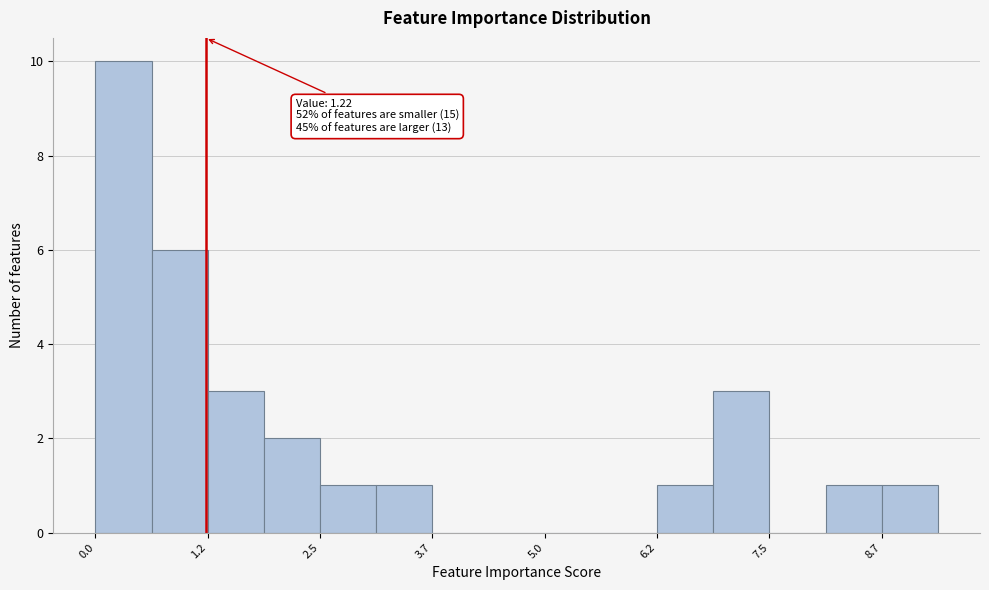

Read against the x-axis, roughly where is the centre of the tallest bar?

0.4